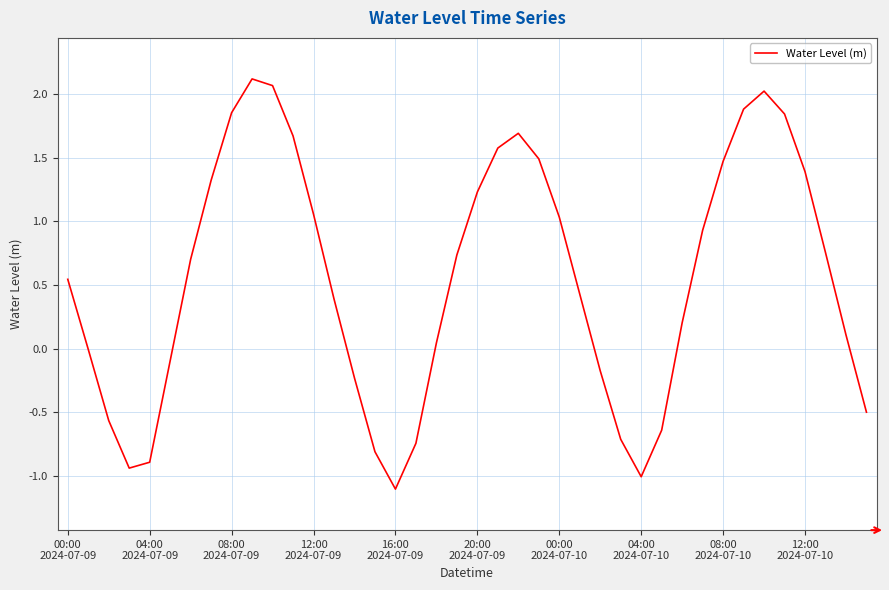

What is the maximum value shown in the chart?

2.1